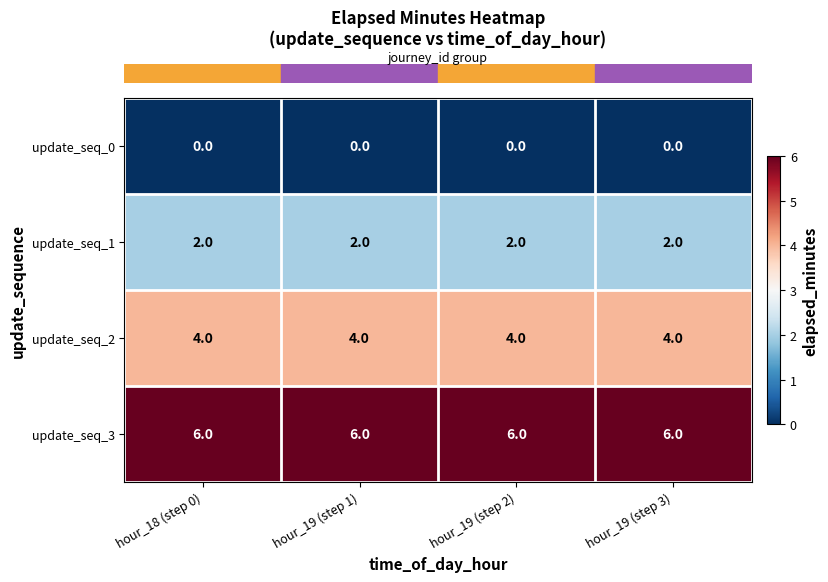

True or false: update_seq_0 has a value of 0 at hour_18 (step 0).

True